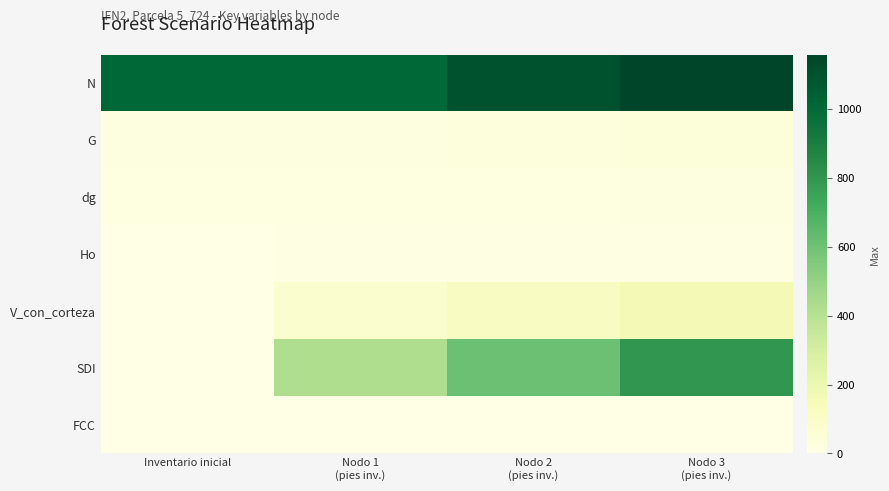

Which series has the largest total across all categories?

N